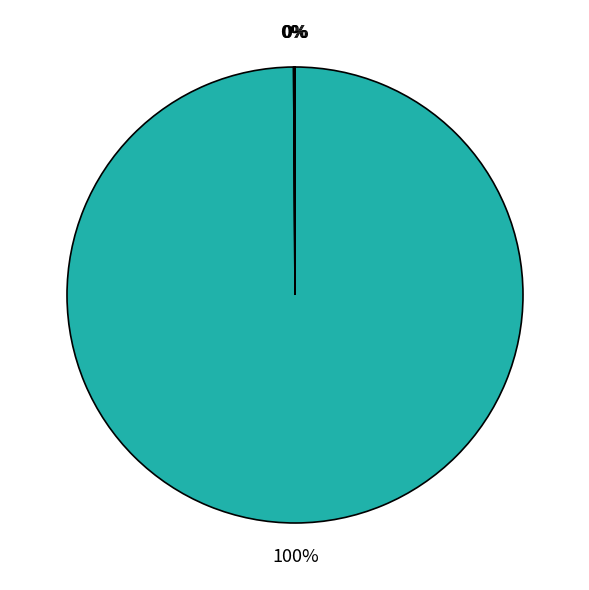

Rank the categories by value from highest to lowest.

MAPE, Training Time, Inference Time, MSE